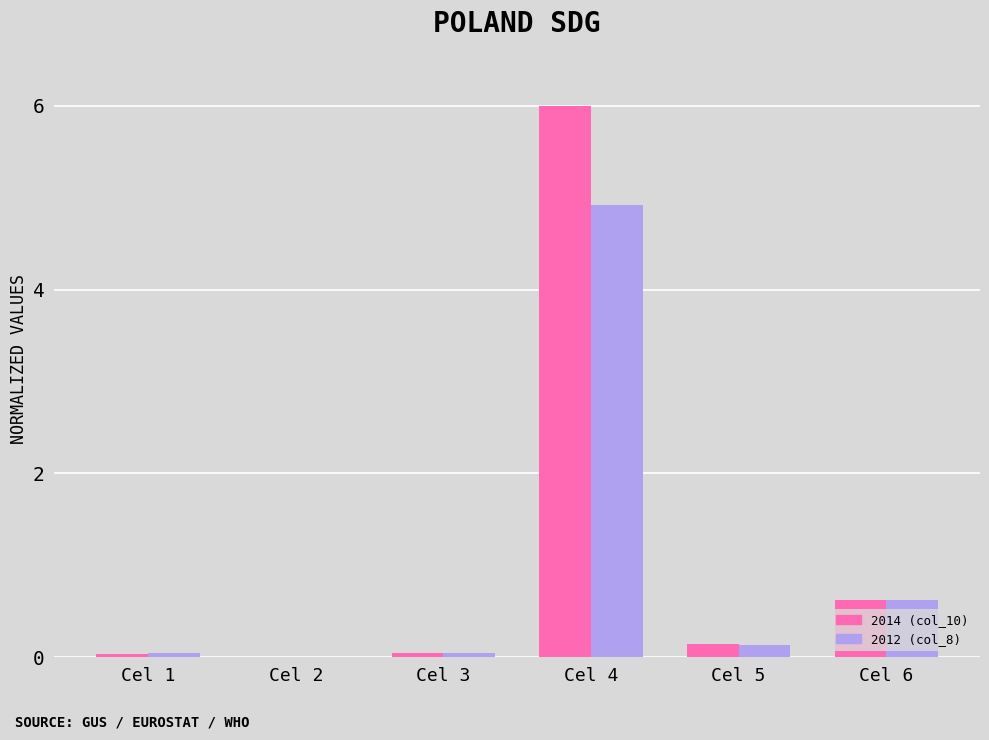

What is the greatest value displayed?

6.0